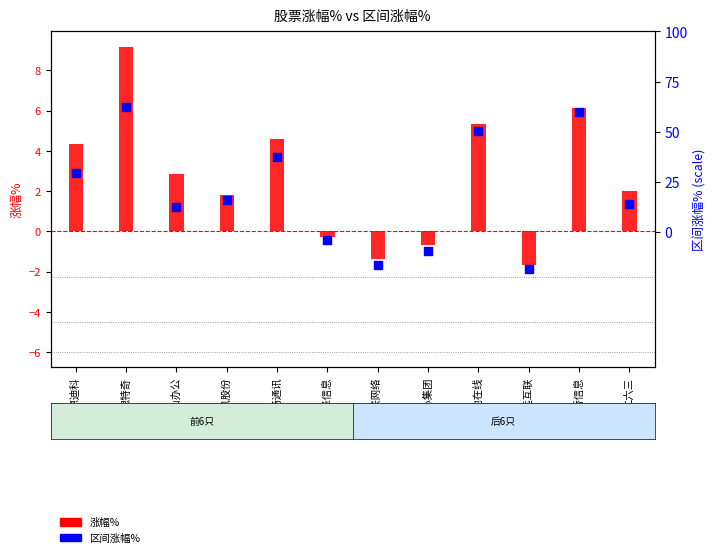

Which series has the largest Y range (max minus min)?

涨幅%